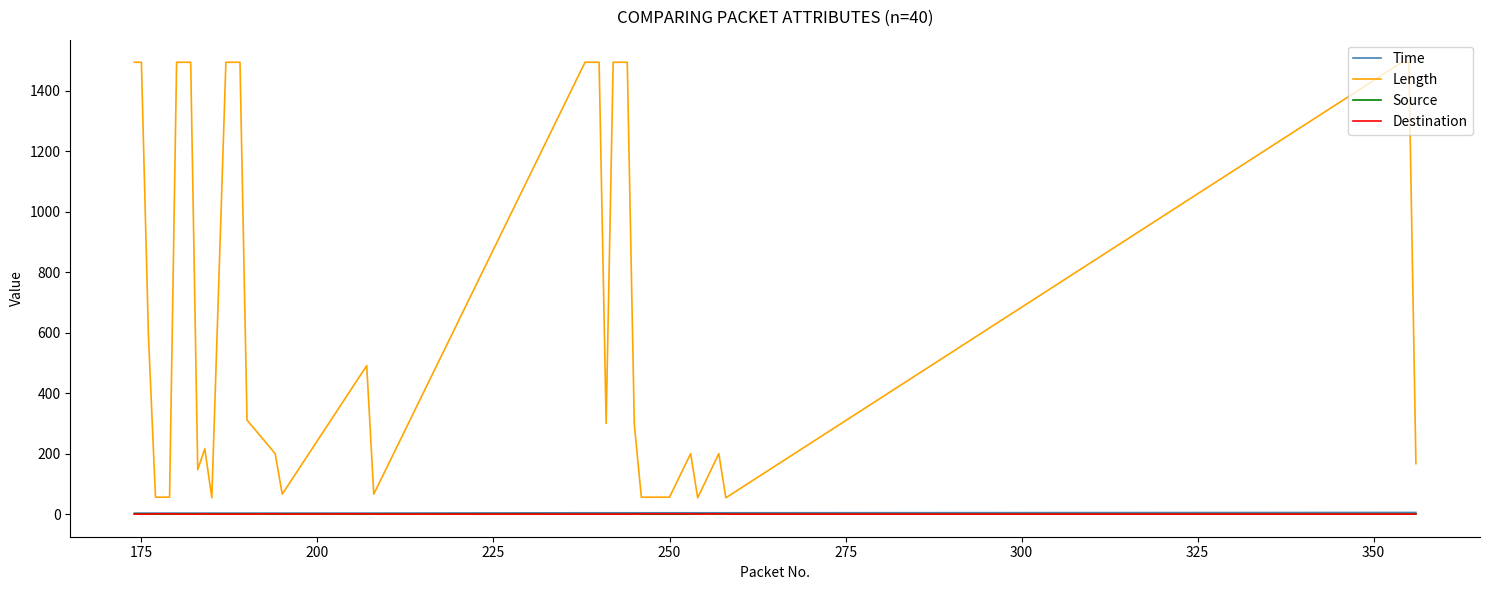

What is the greatest value displayed?

1494.0